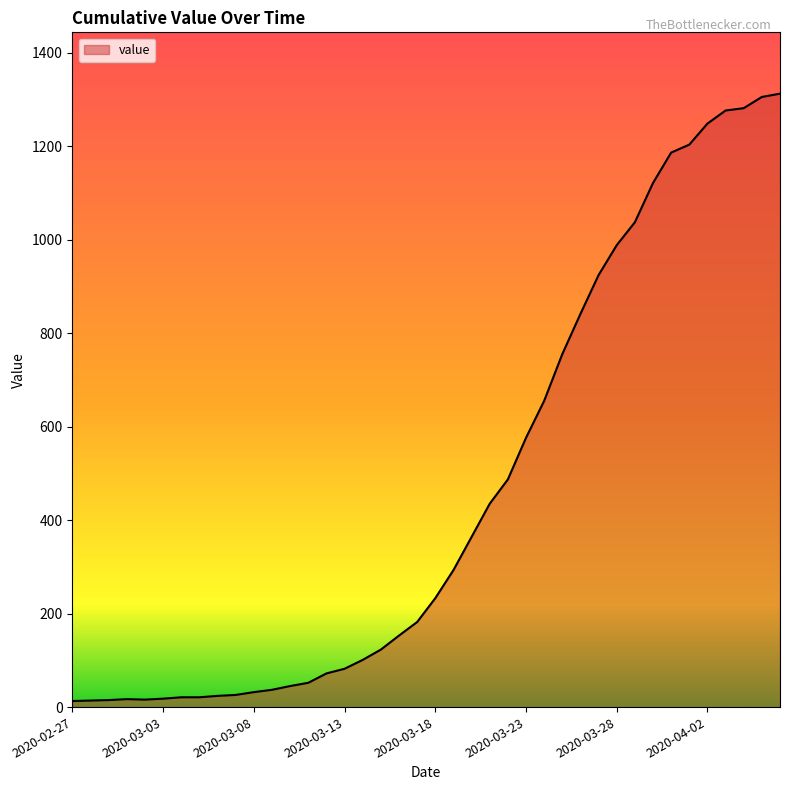

What is the difference between the maximum and minimum values?

1299